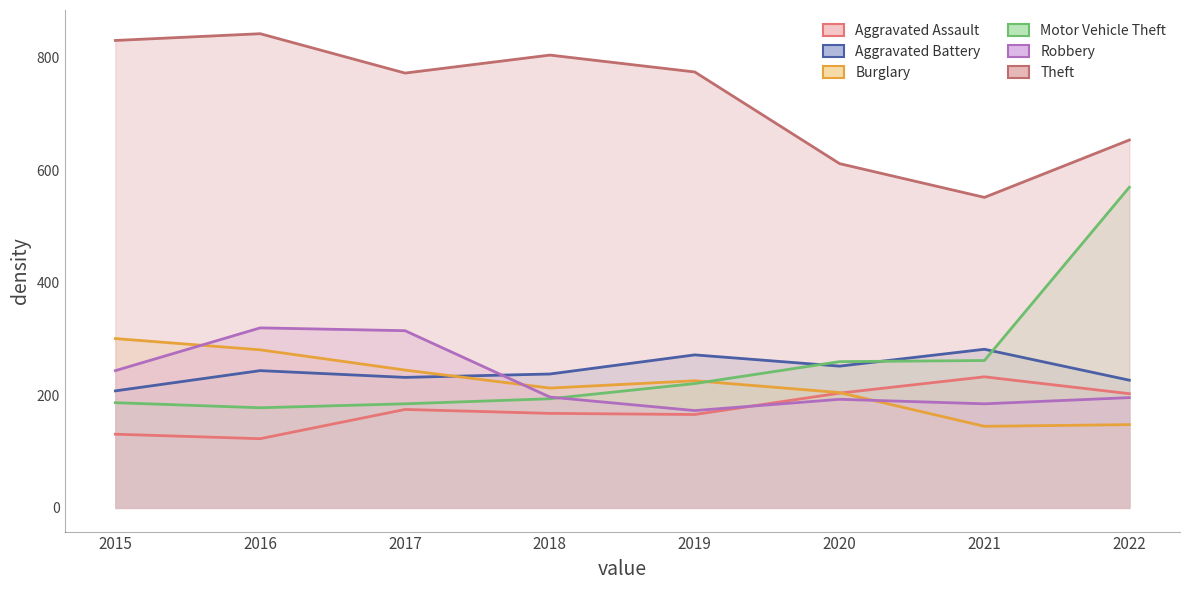

Is the value of Motor Vehicle Theft at 2021 greater than the value of Robbery at 2015?

Yes